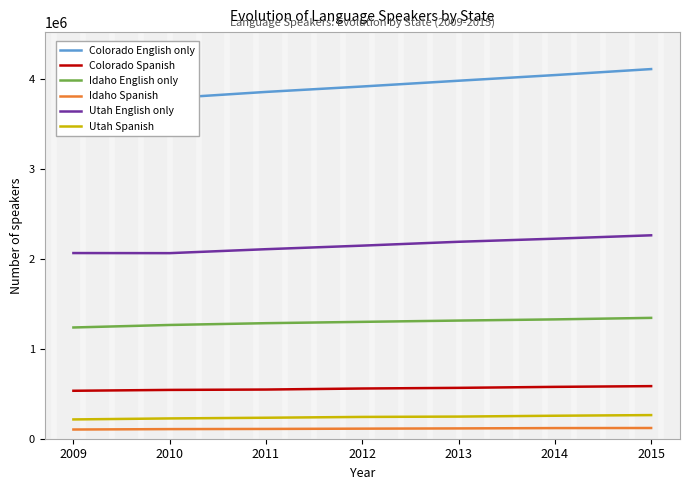

List the series in order of their peak value, lowest first.

Idaho Spanish, Utah Spanish, Colorado Spanish, Idaho English only, Utah English only, Colorado English only